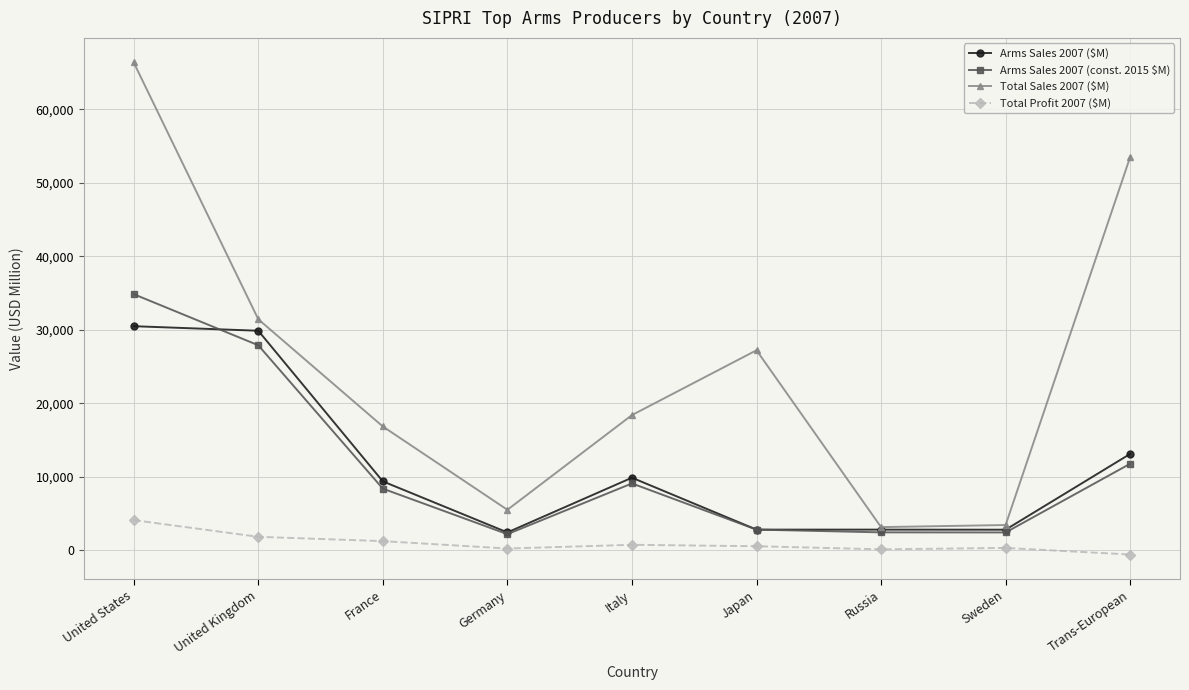

True or false: Total Profit 2007 ($M) and Arms Sales 2007 (const. 2015 $M) cross at least once.

False